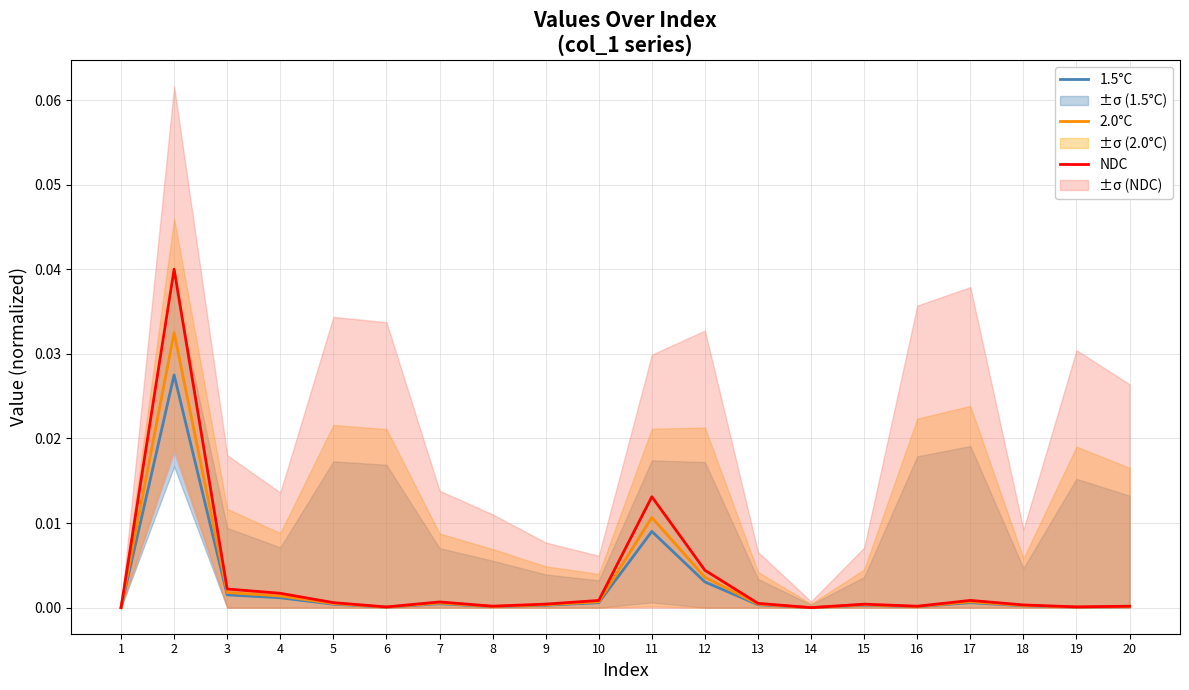

Is the value of 1.5°C at 13 greater than the value of NDC at 8?

Yes